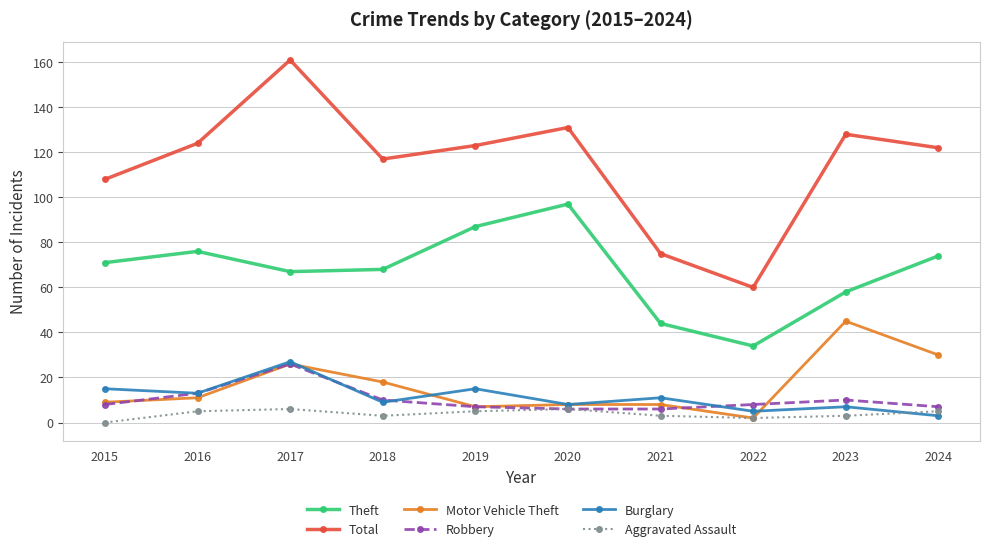

What is the difference between the highest and lowest values at 2015?

108